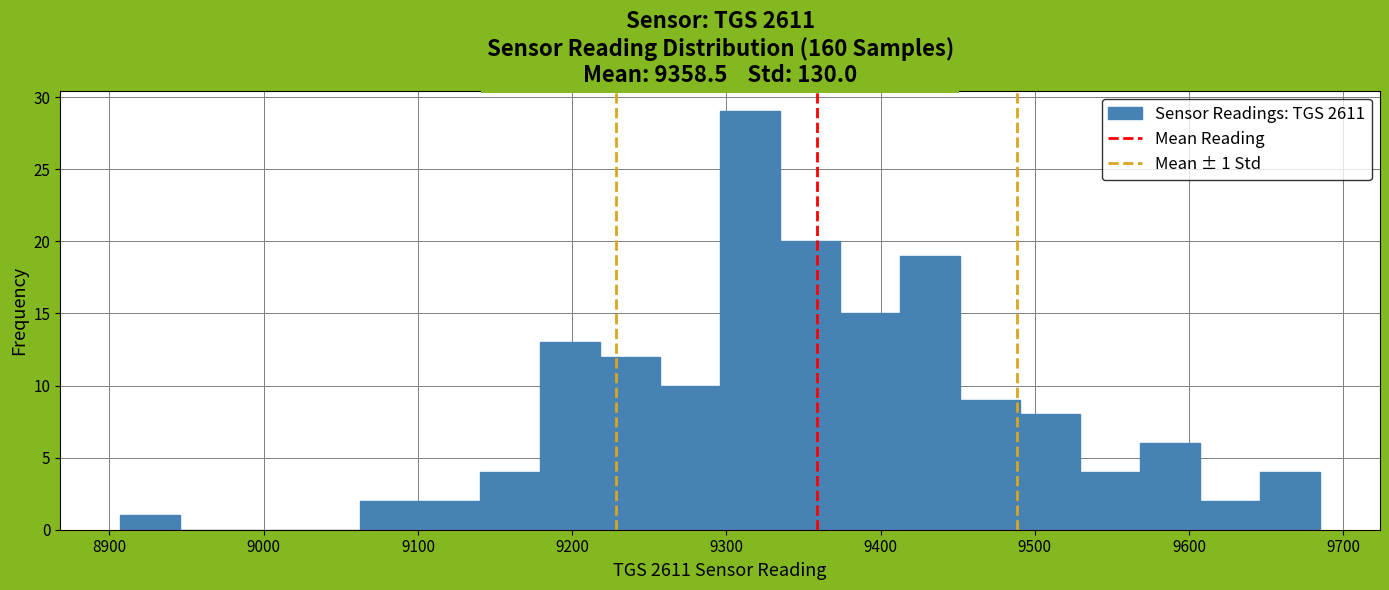

Read against the x-axis, roughly where is the centre of the tallest bar?

9320